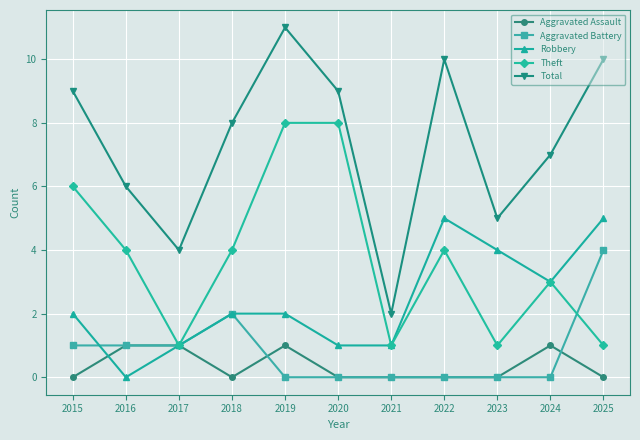

What is the sum of all Theft values?

41